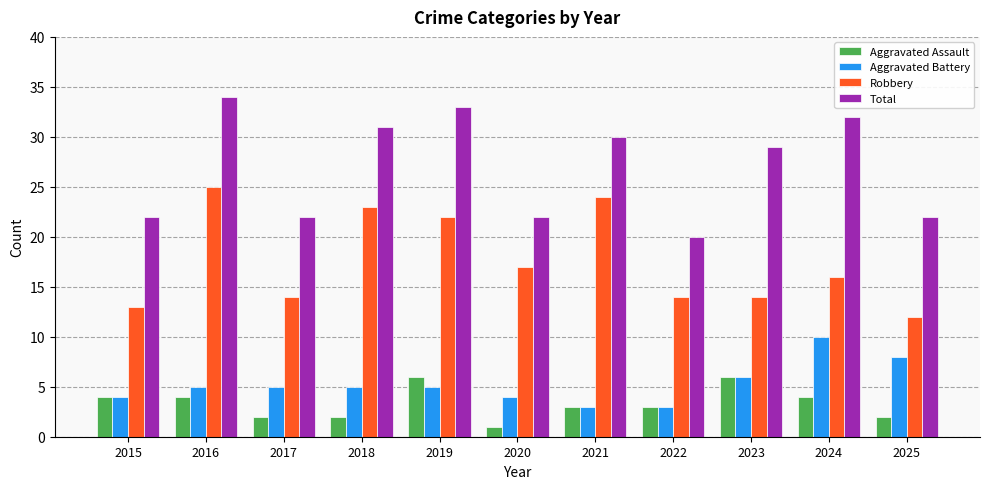

Reading left to right, transcribe all the data shown in this chart.

Aggravated Assault: 2015=4	2016=4	2017=2	2018=2	2019=6	2020=1	2021=3	2022=3	2023=6	2024=4	2025=2
Aggravated Battery: 2015=4	2016=5	2017=5	2018=5	2019=5	2020=4	2021=3	2022=3	2023=6	2024=10	2025=8
Robbery: 2015=13	2016=25	2017=14	2018=23	2019=22	2020=17	2021=24	2022=14	2023=14	2024=16	2025=12
Total: 2015=22	2016=34	2017=22	2018=31	2019=33	2020=22	2021=30	2022=20	2023=29	2024=32	2025=22